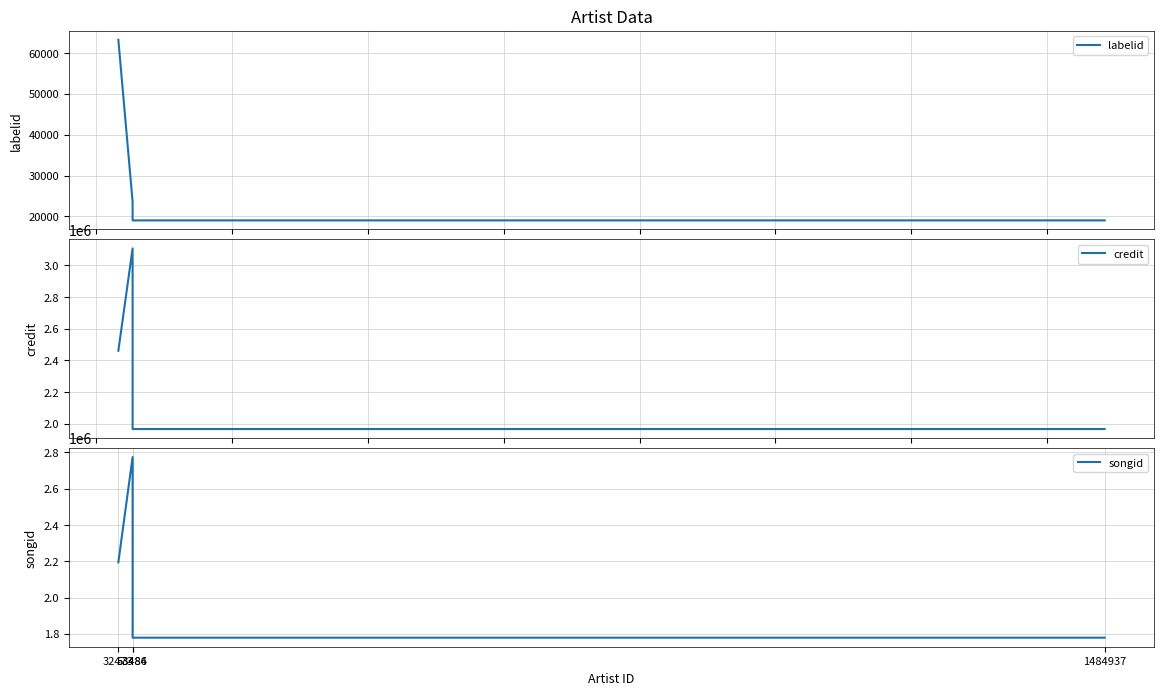

The songid series shows 2774521 at 53484. True or false?

True